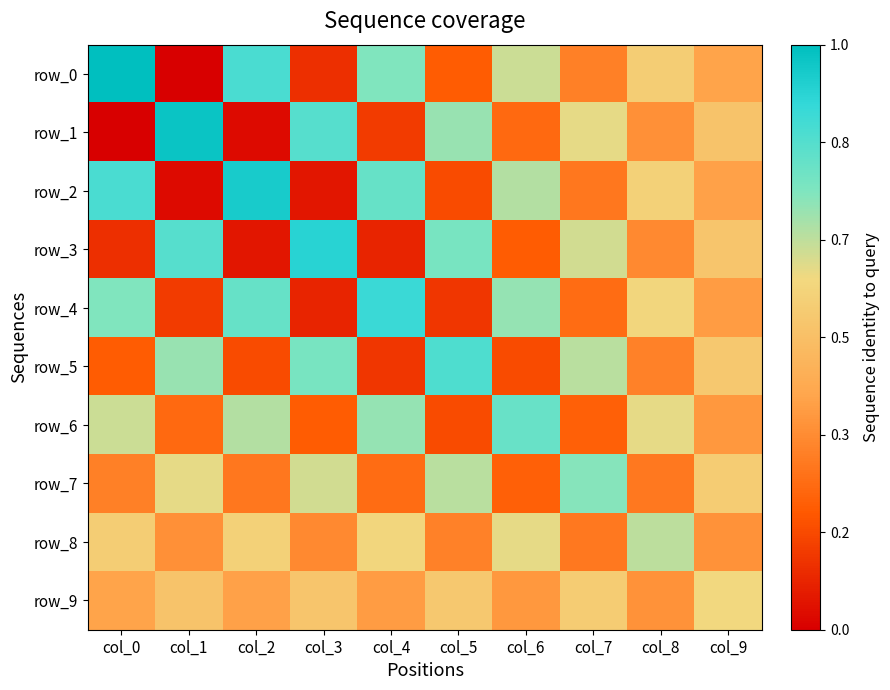

How many data points in row_0 are above 0?

5